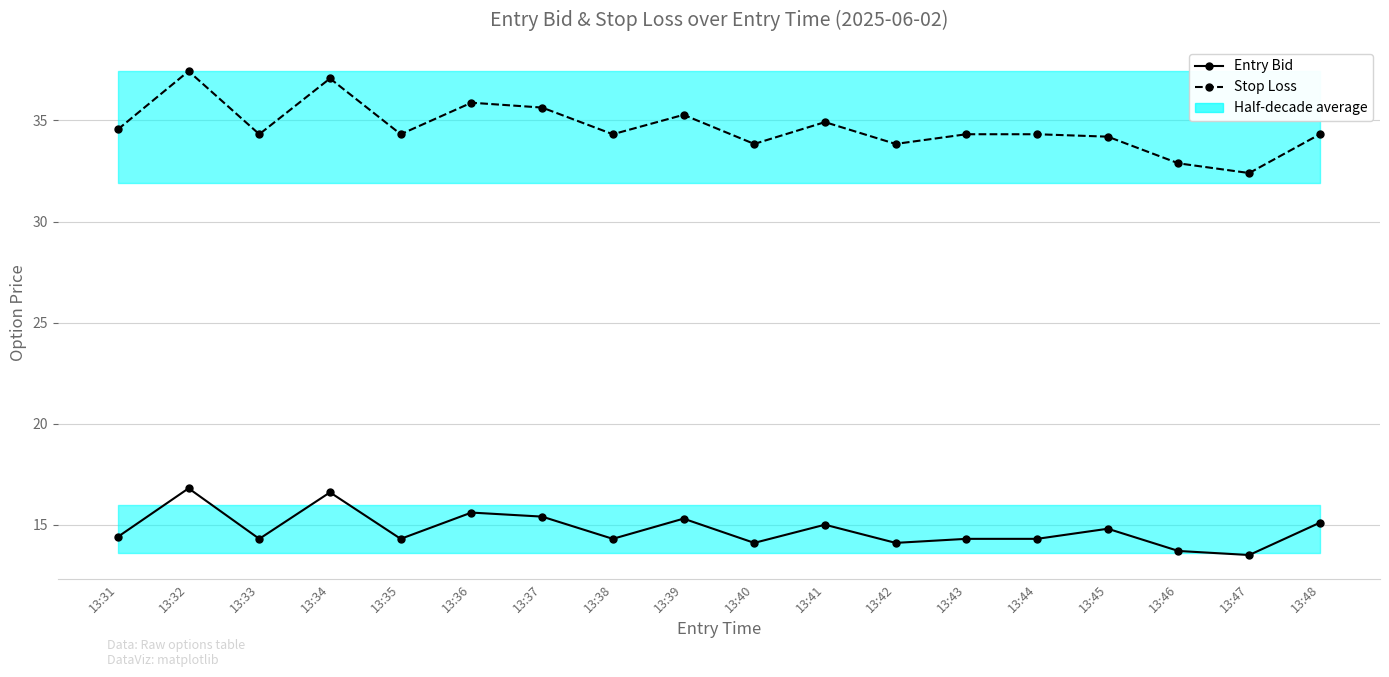

How many data points does each series have?

18